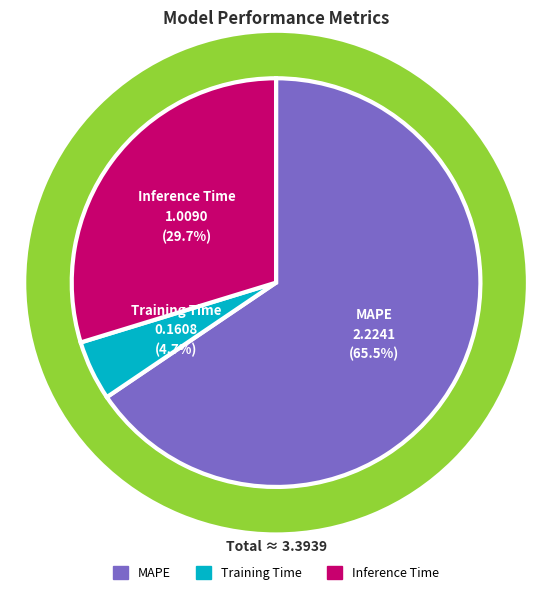

Which slice is the smallest?

Training Time